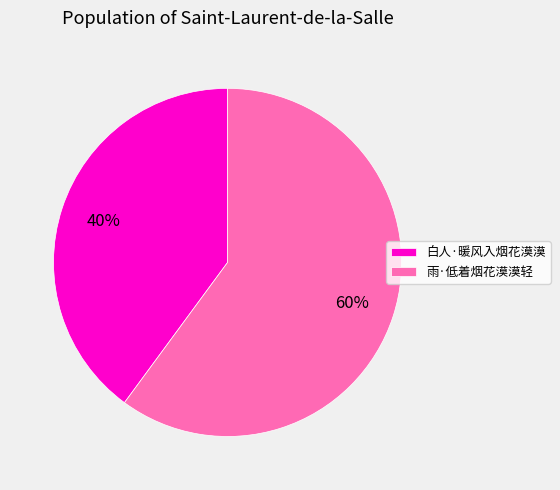

What percentage is the 白人·暖风入烟花漠漠 slice, to the nearest percent?

40%